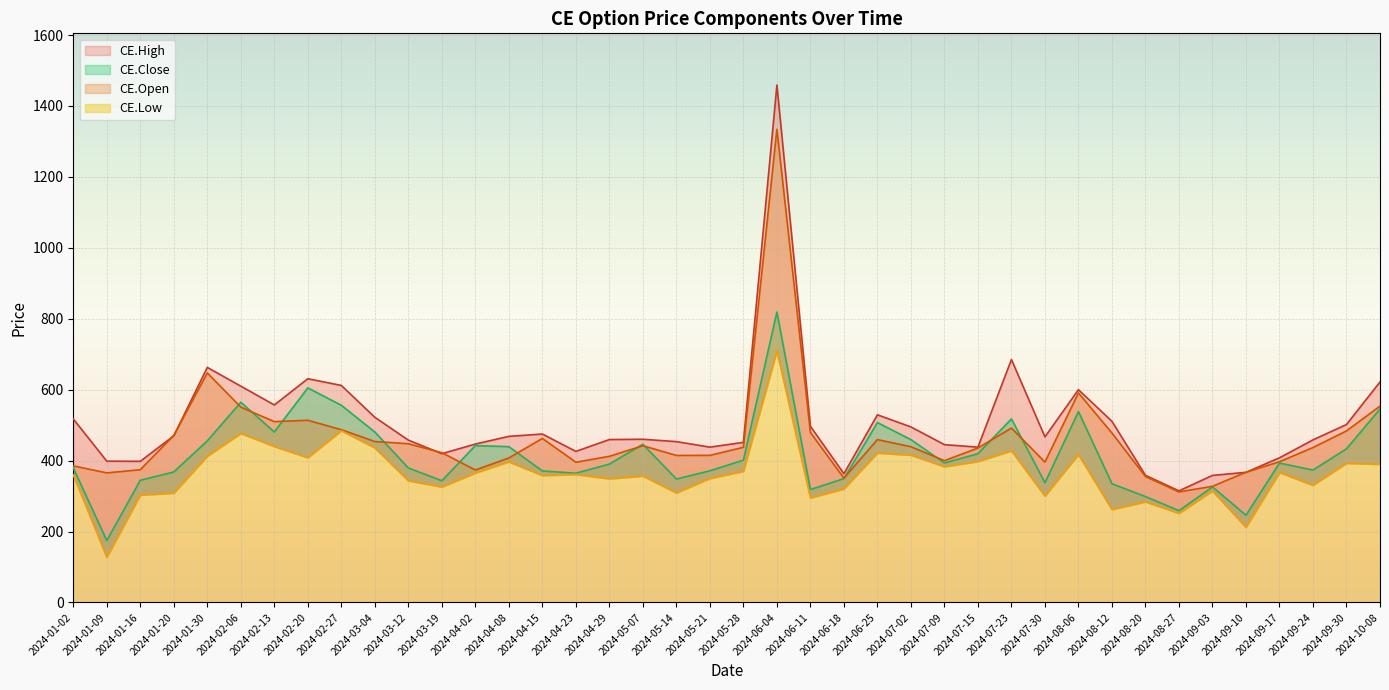

What is the difference between the maximum and minimum values in the CE.Open series?

1022.6